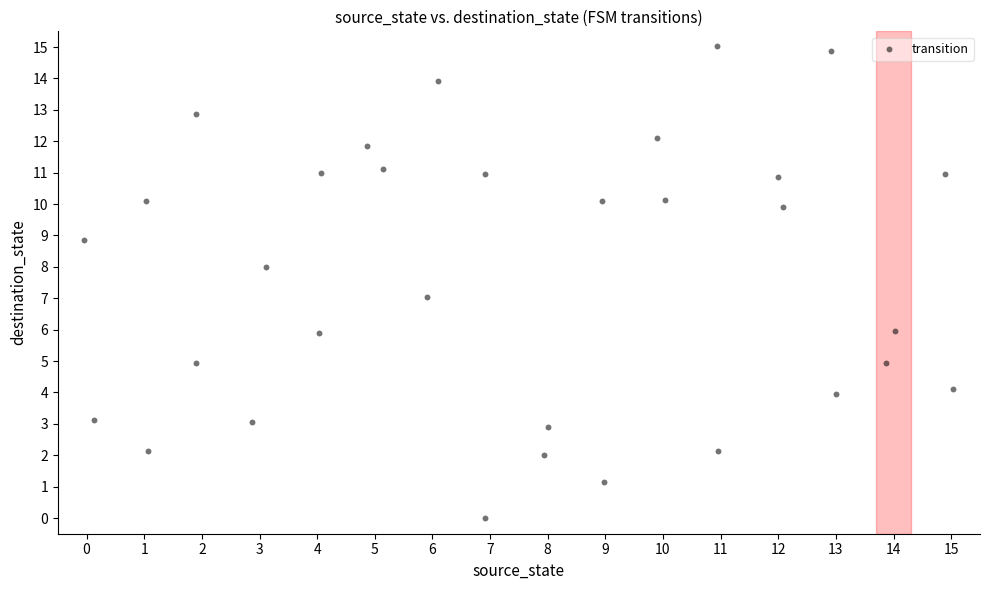

What is the range of X values (max minus min)?

15.1